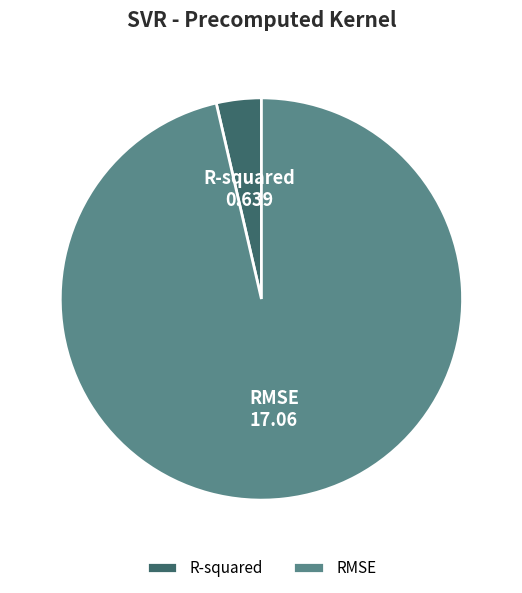

Which slice represents more than half of the pie?

RMSE